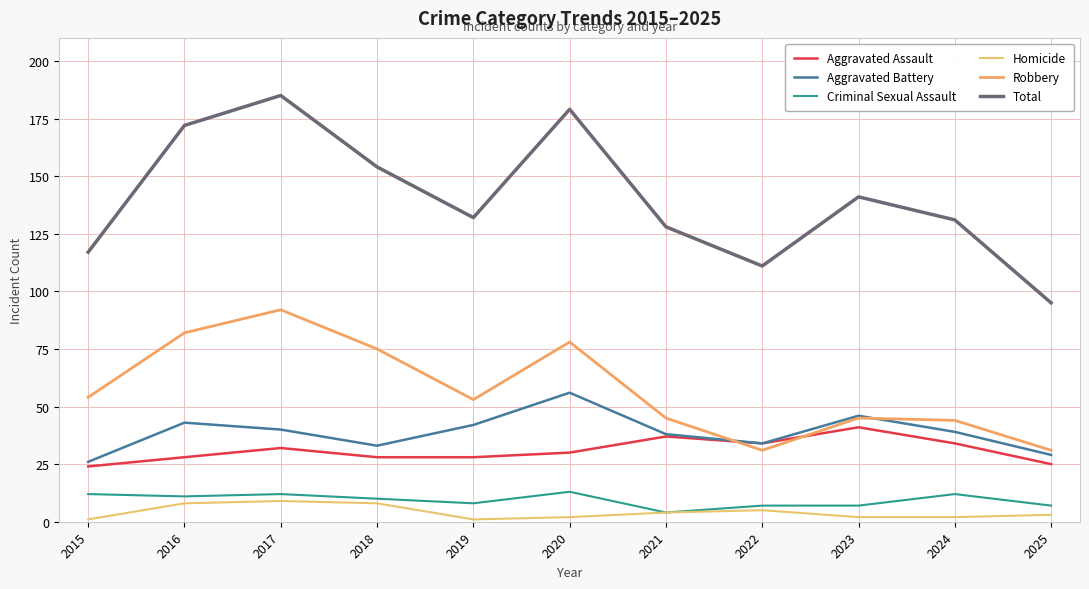

True or false: Homicide and Total intersect in this chart.

False